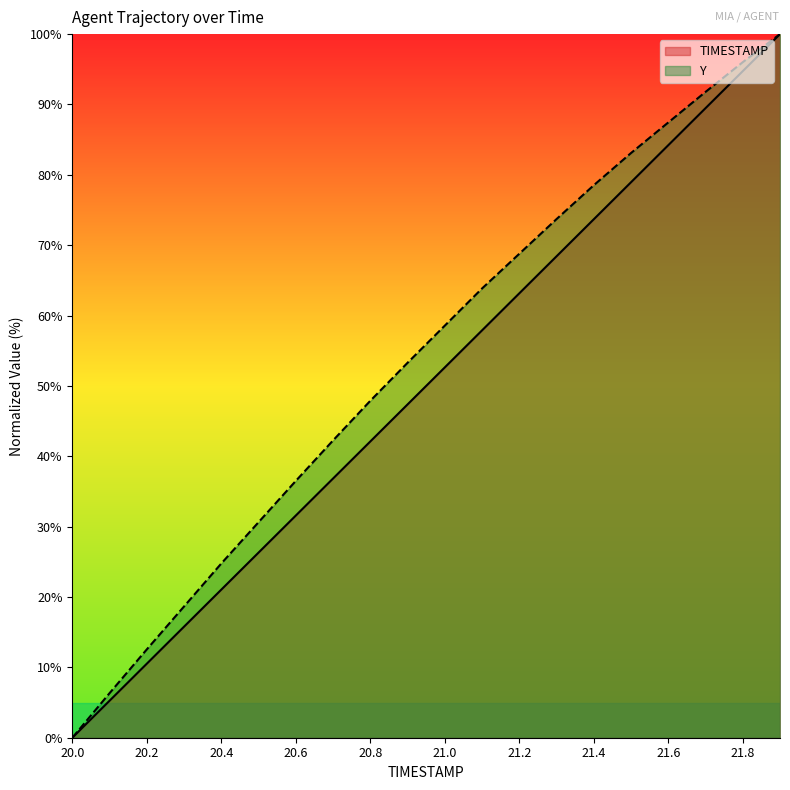

At which label does TIMESTAMP reach its peak?

21.9